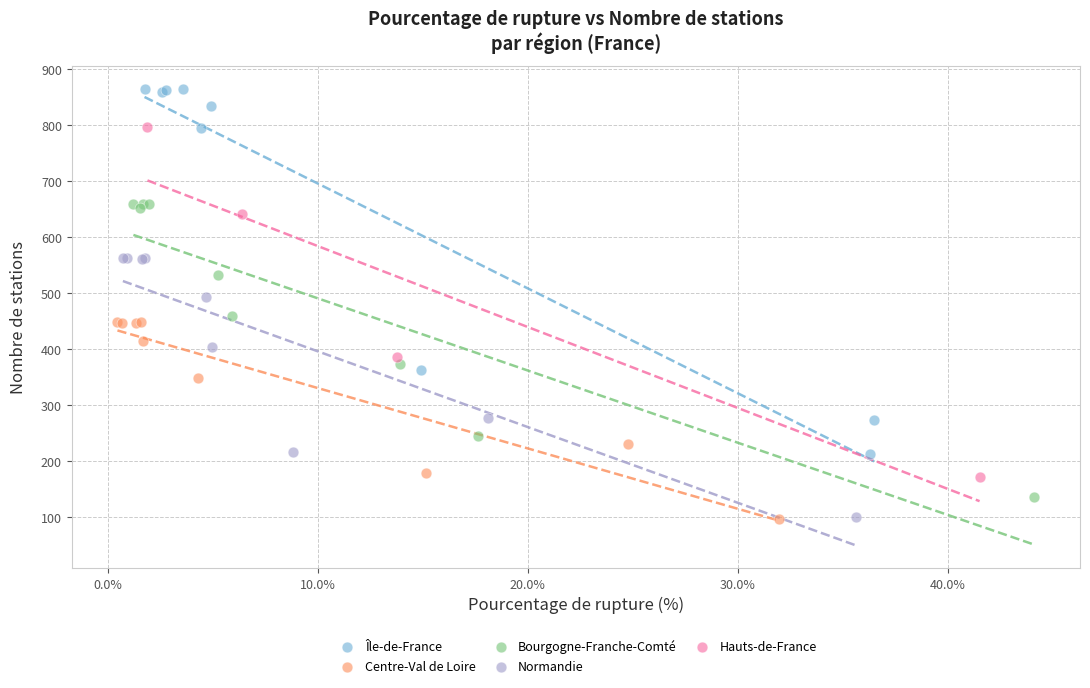

Which series contains the highest Y value?

Île-de-France